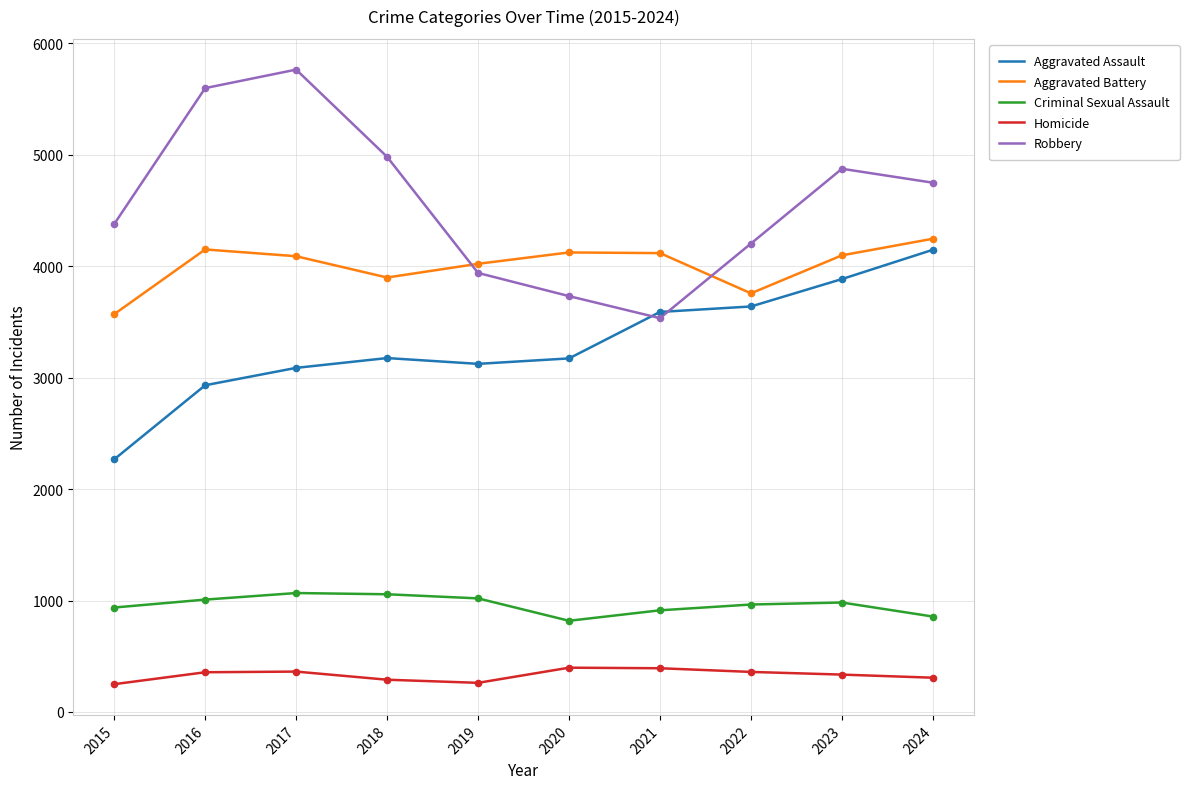

What is the total value across all series at 2021?

12546